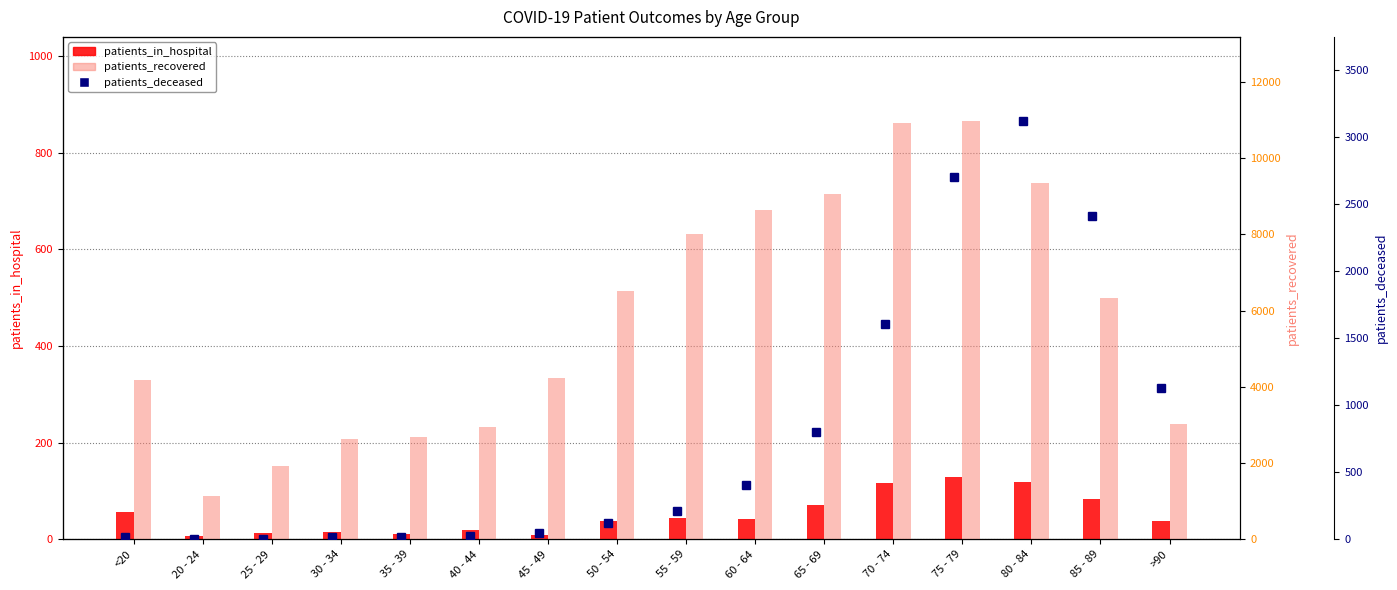

What is the total value across all series at 85 - 89?

8825